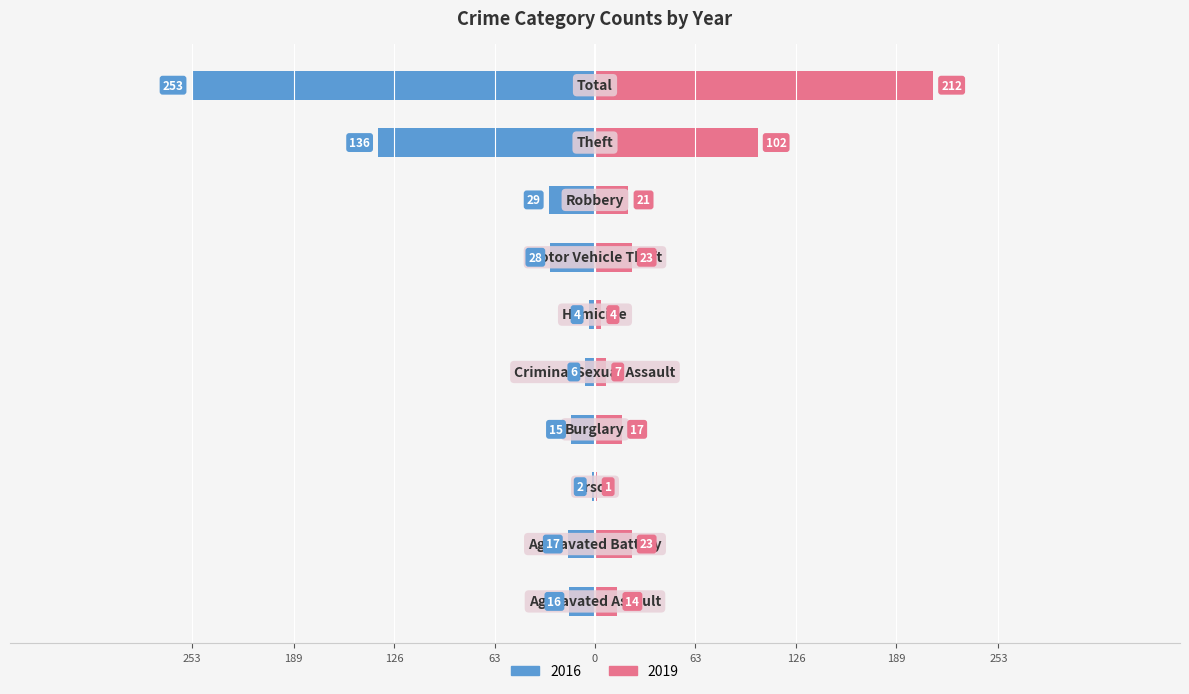

What position from the left is Aggravated Assault?

1